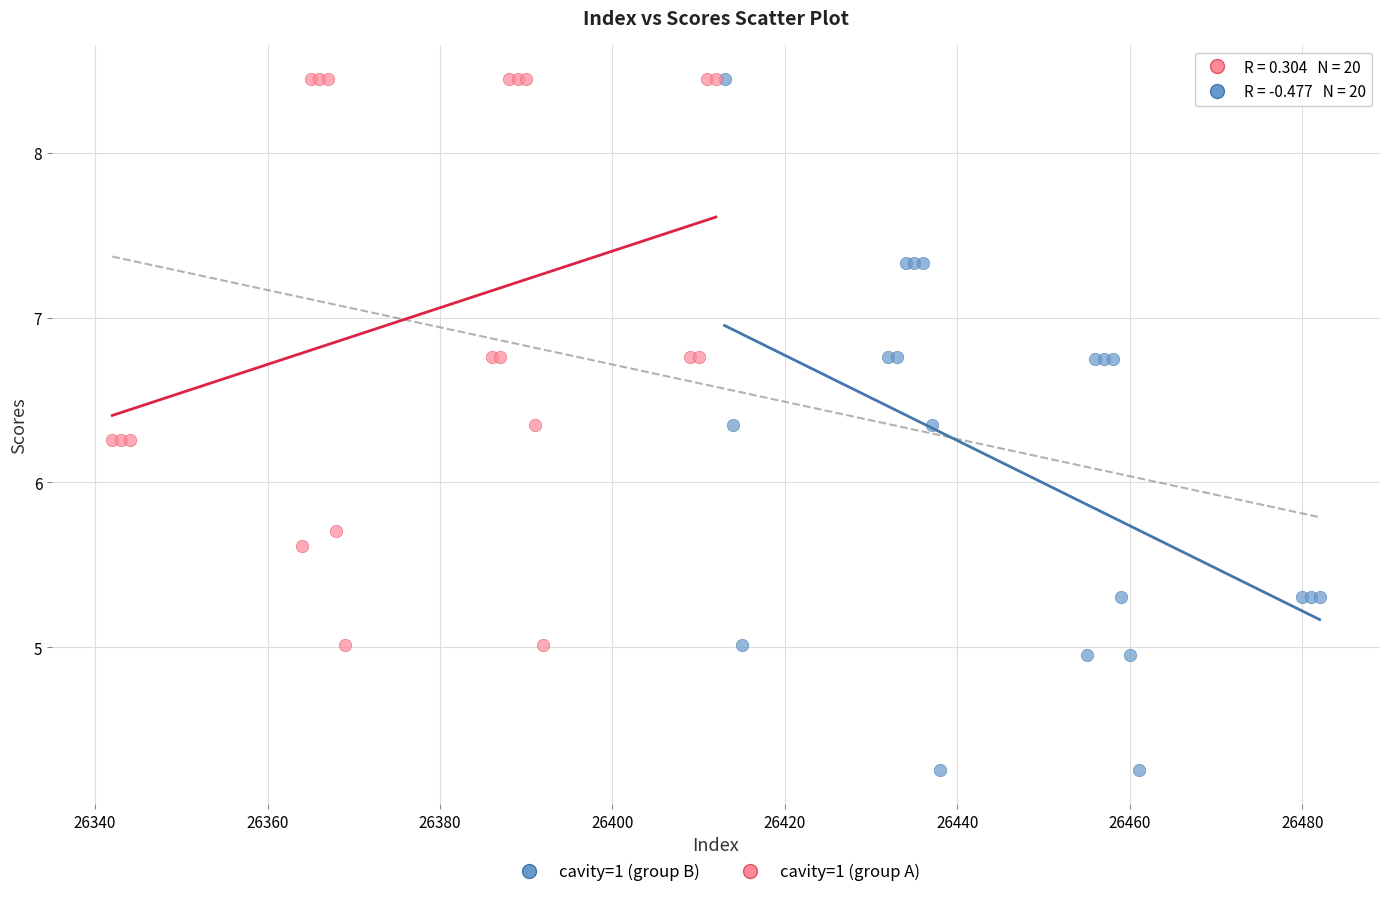

Which series has the widest spread of Y values?

cavity=1 (group B)